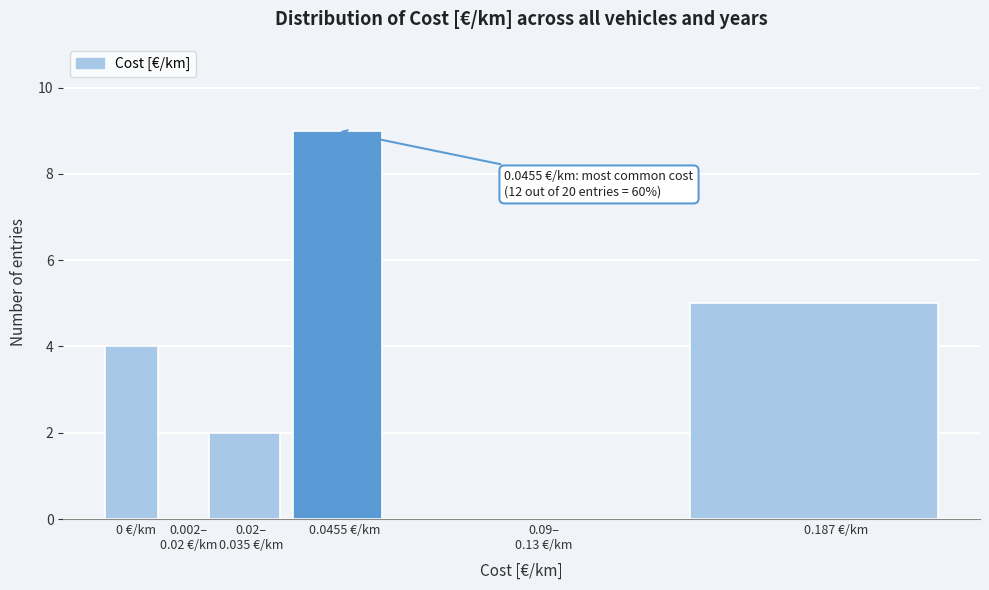

What is the sum of all values?

20